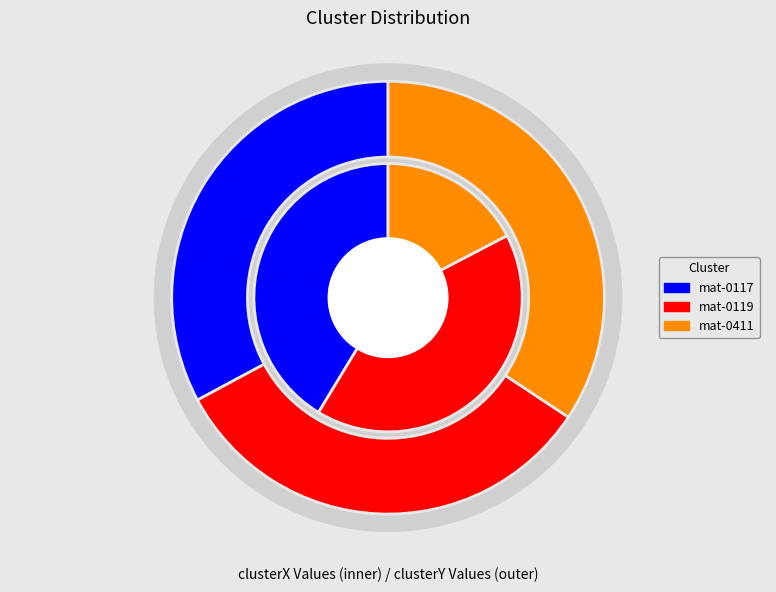

To the nearest percent, what percentage of the pie is simba 01-17-2022.mat?

41%